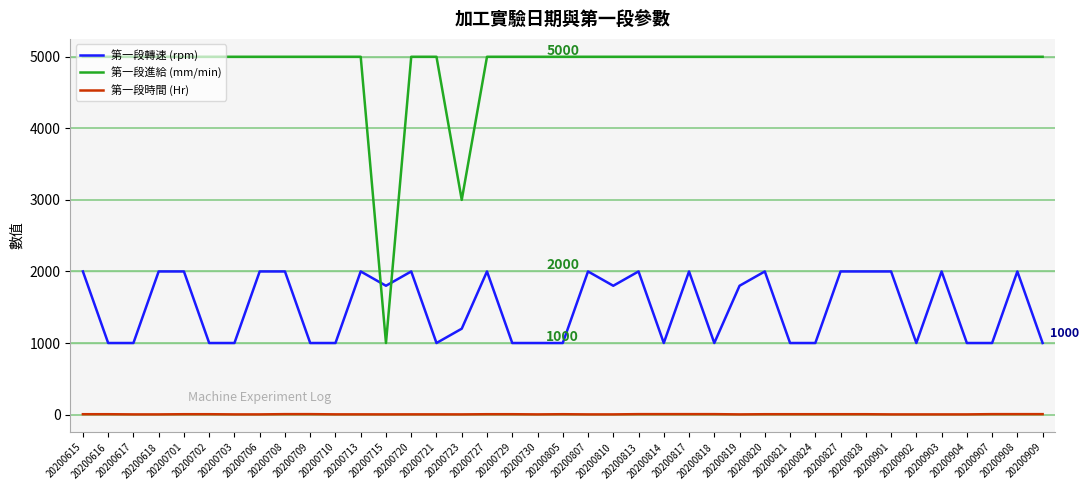

What is the average value of the 第一段進給 (mm/min) series?

4846.2